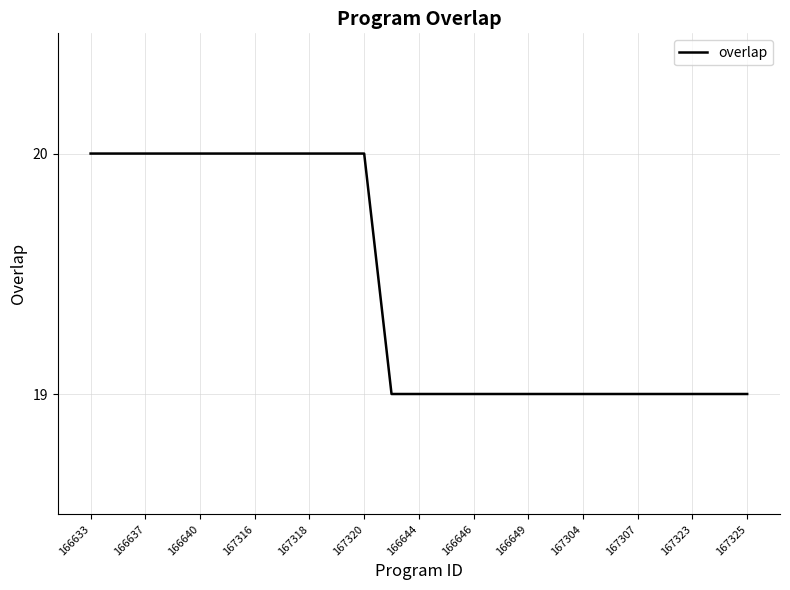

What is the maximum value shown in the chart?

20